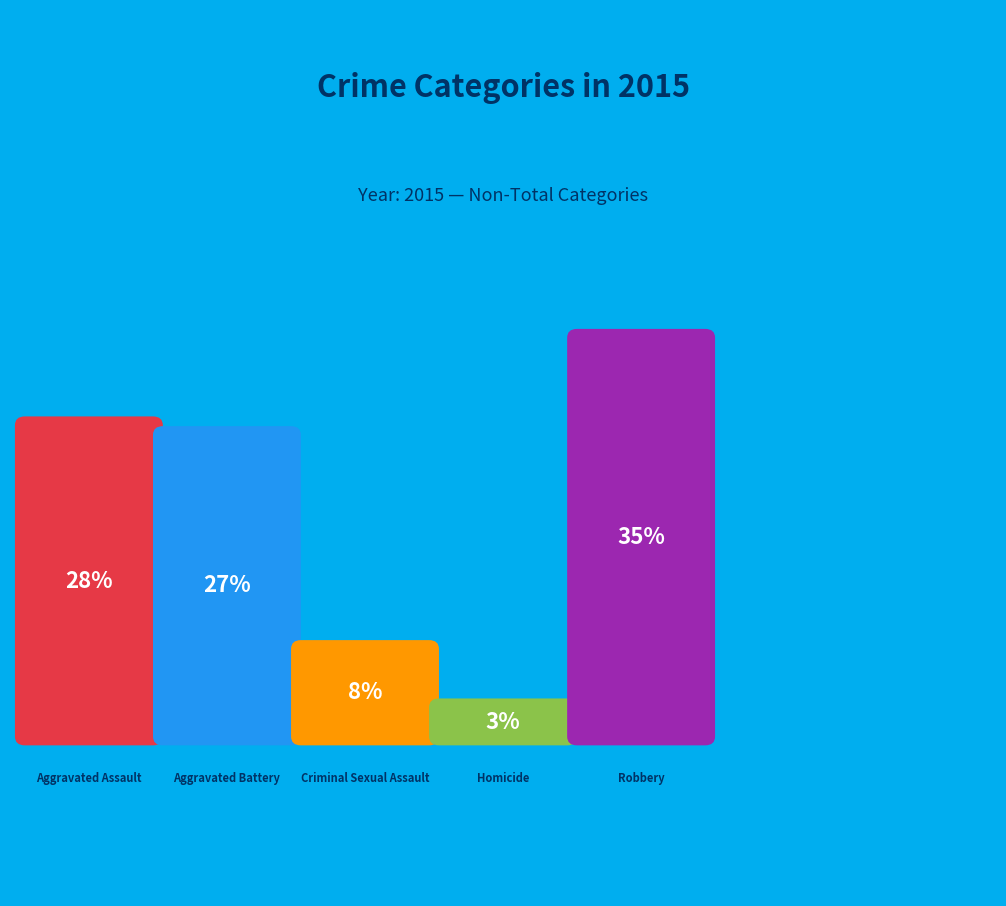

What percentage do Robbery and Homicide together represent?

37.9%